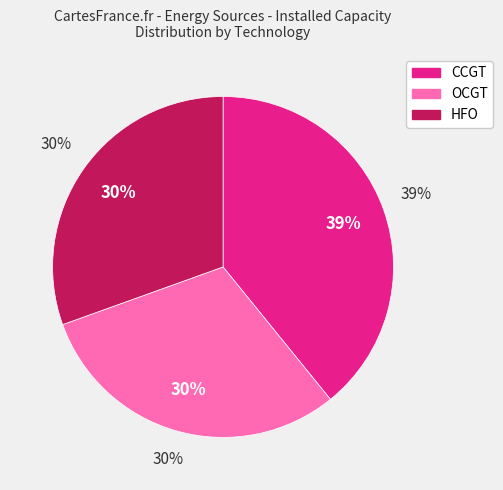

What is the ratio of the value at HFO to the value at CCGT?

0.8